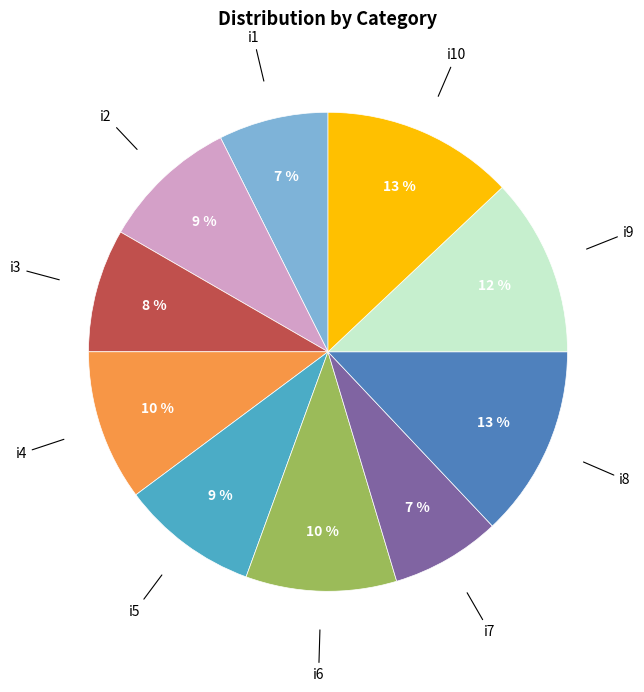

Does i8 account for over 50% of the chart?

No